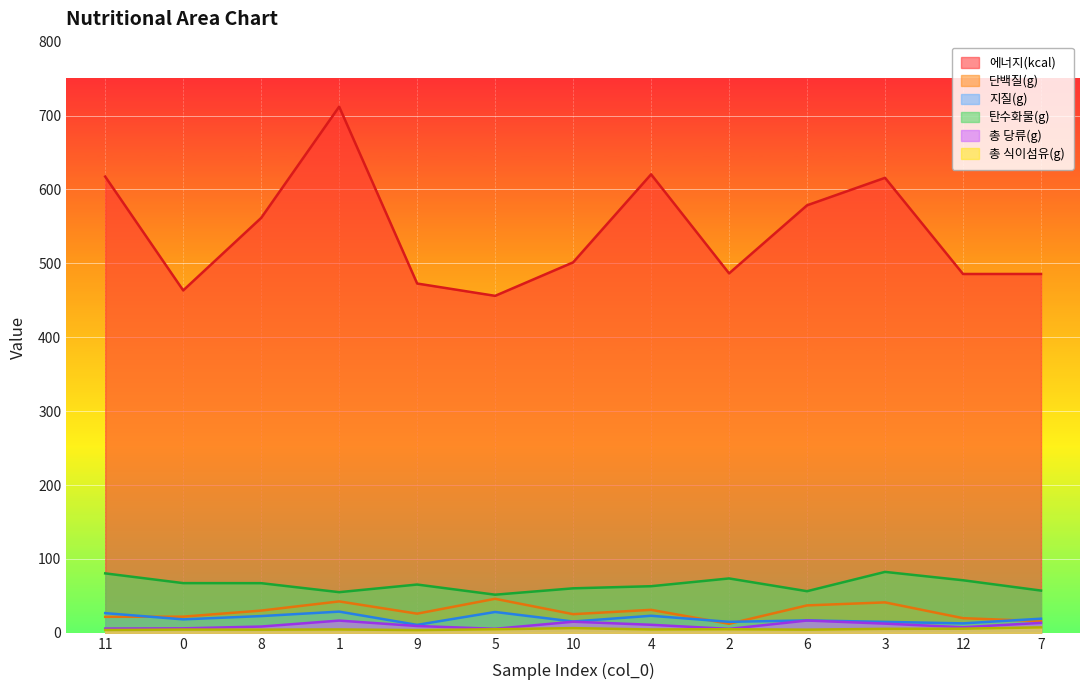

How many interior local valleys does the 총 식이섬유(g) series have?

4